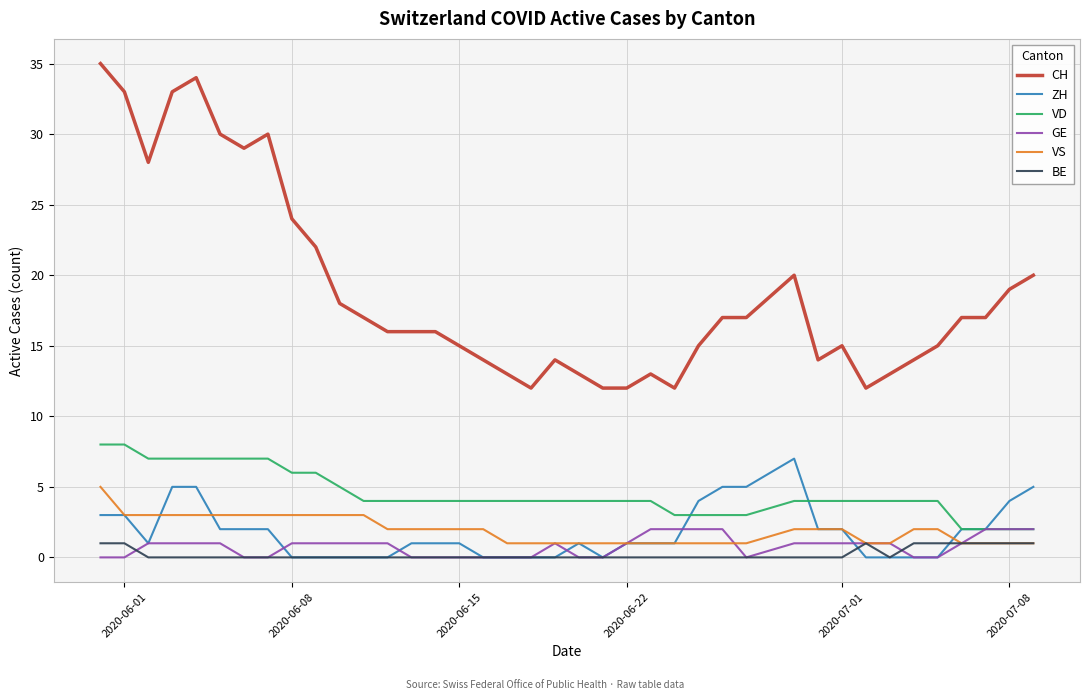

Which series has the widest spread of values?

CH